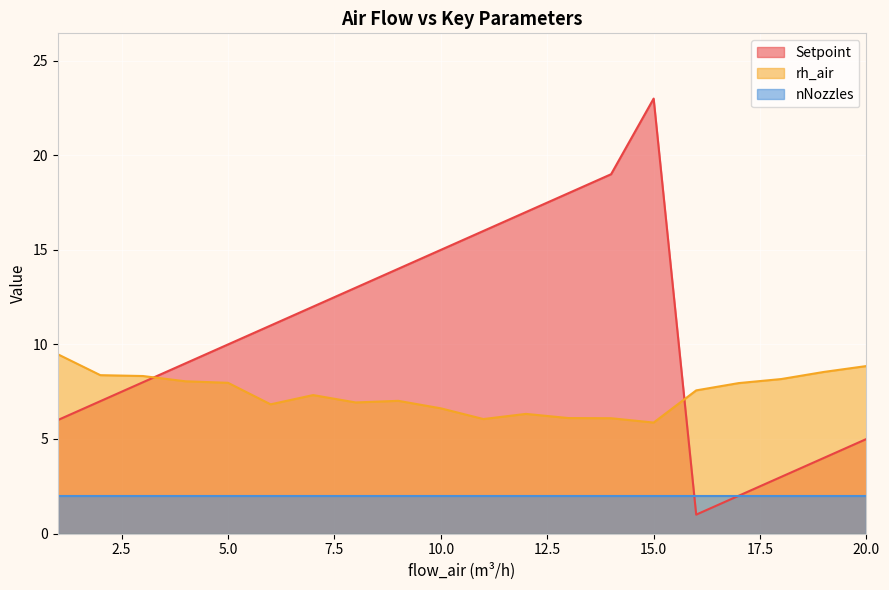

Rank the series by their maximum value, from lowest to highest.

nNozzles, rh_air, Setpoint